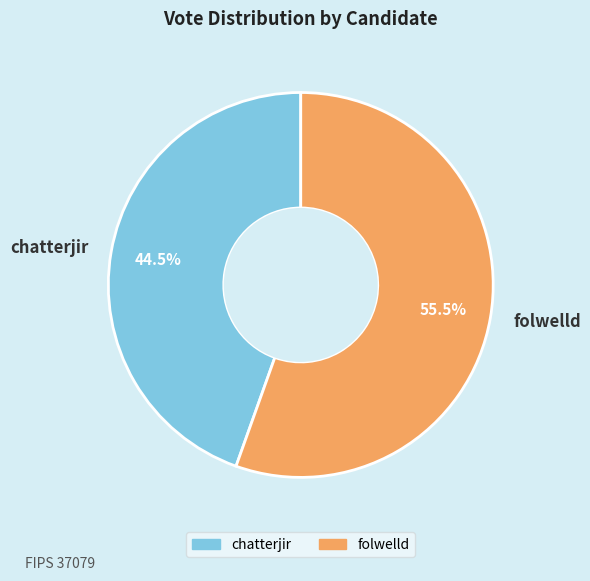

What percentage is NOT represented by chatterjir?

55.5%